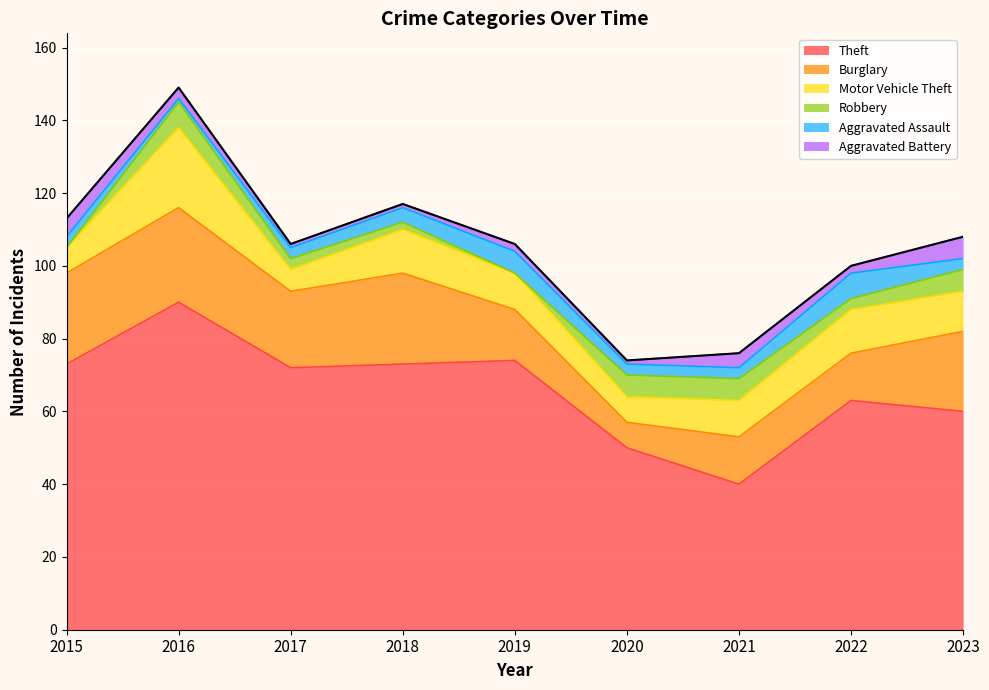

What is the greatest value displayed?

90